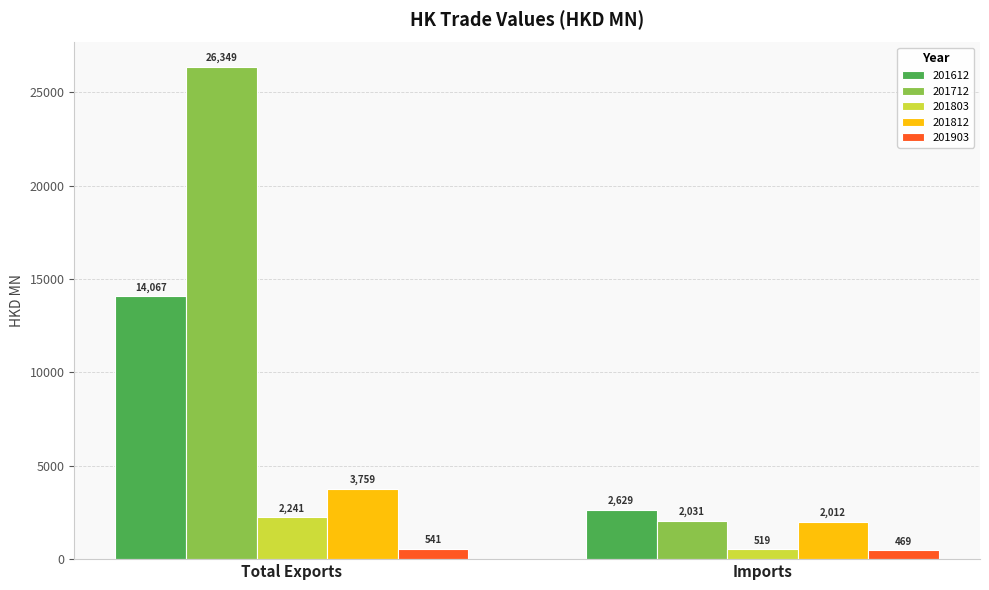

What position from the left is Total Exports?

1